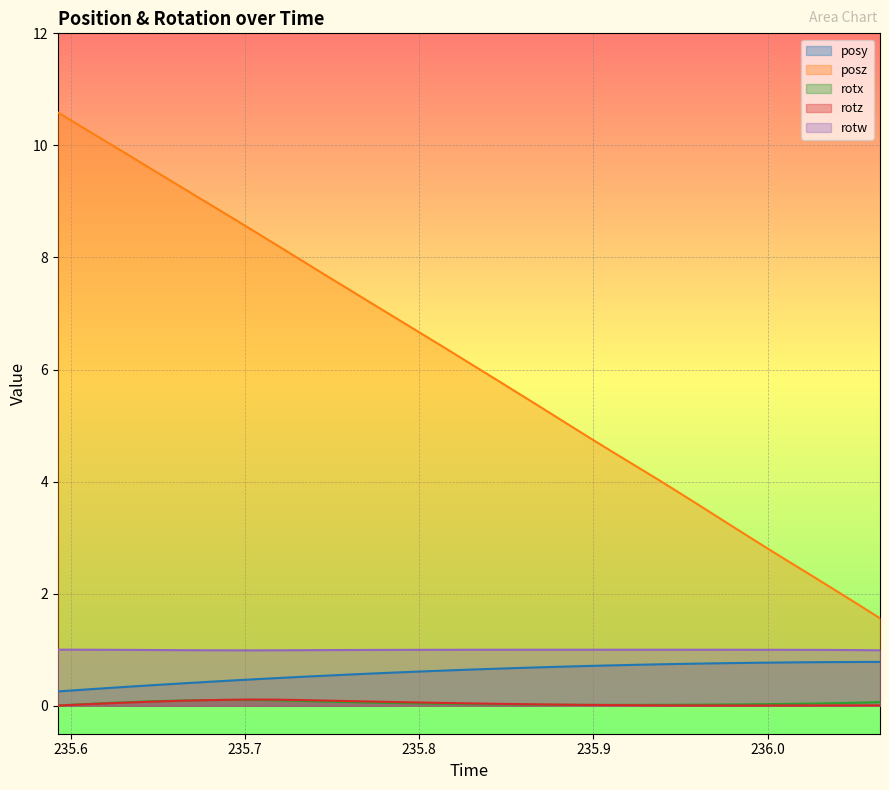

What are all the series names shown in the legend?

posy, posz, rotx, rotz, rotw